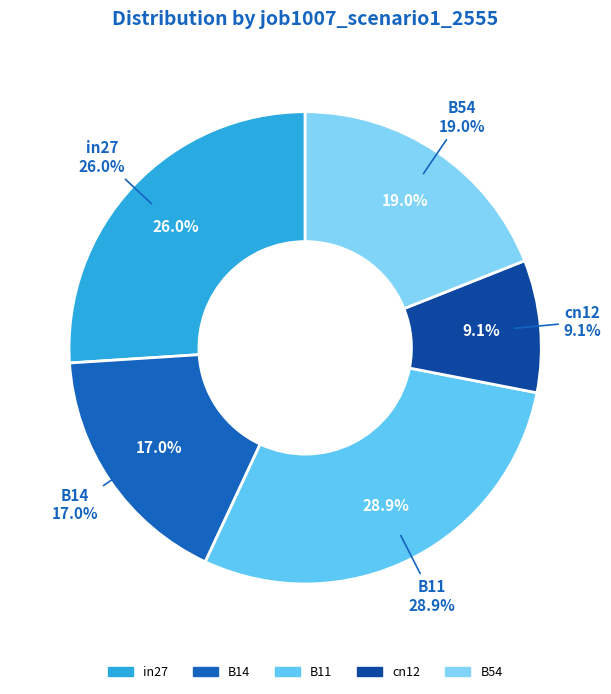

To the nearest percent, what is the combined percentage of B54 and B14?

36%